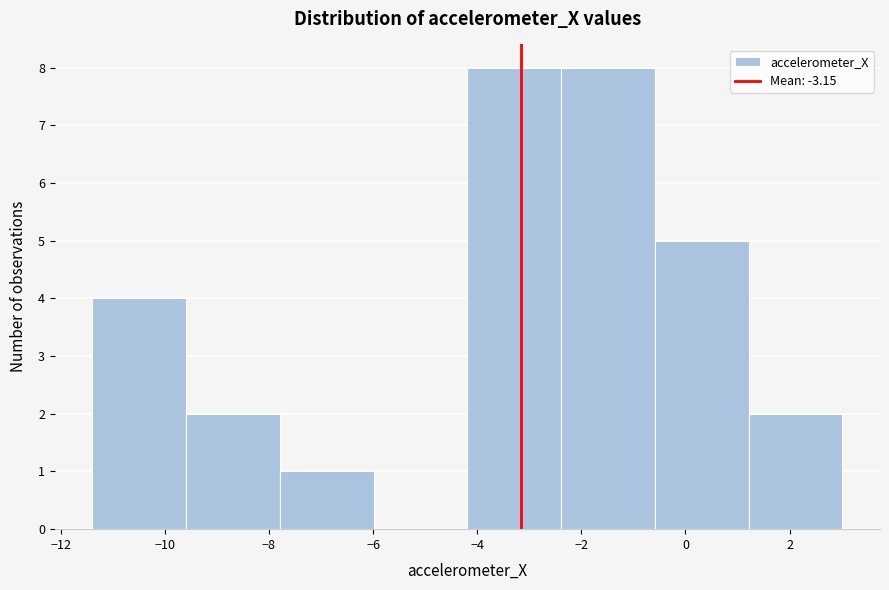

Reading left to right, transcribe this chart: for each bar, give the range it covers on the x-axis and its height. Neither the bar edges nor the heights are printed on the chart, so give them approximately, as read against the axes.

-11.4 to -9.6: 4
-9.6 to -7.8: 2
-7.8 to -6.0: 1
-6.0 to -4.2: 0
-4.2 to -2.4: 8
-2.4 to -0.6: 8
-0.6 to 1.2: 5
1.2 to 3.0: 2